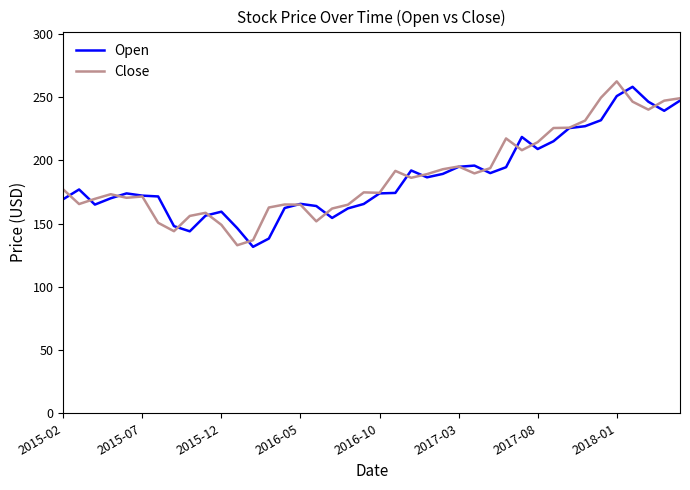

What is the lowest value of the Close series?

132.9